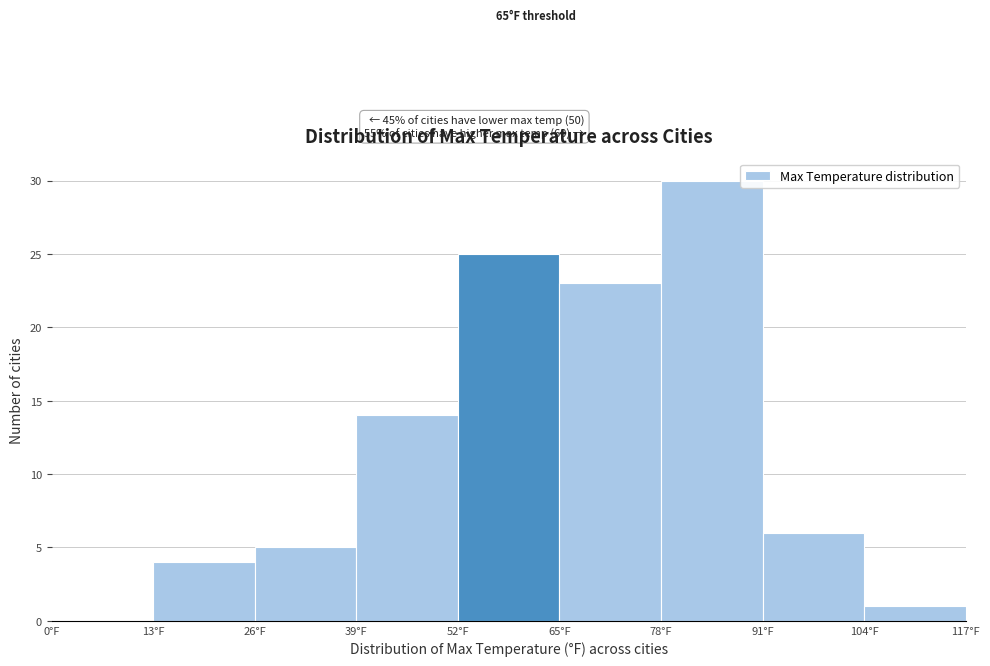

Over which range of the x-axis is the bar tallest?

78 to 91